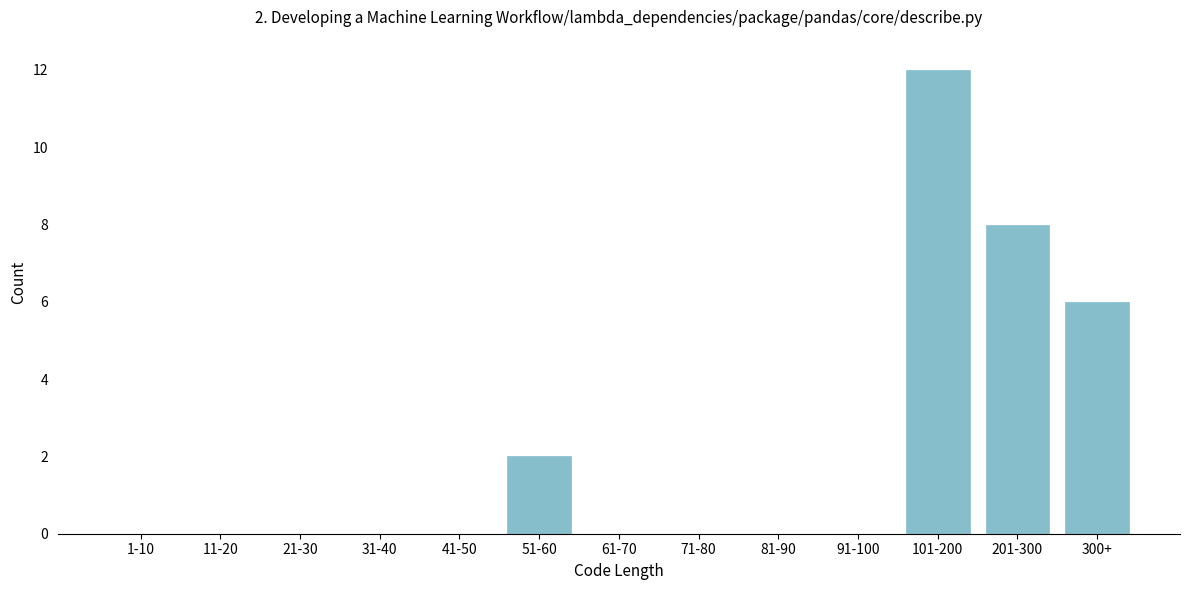

Reading right to left, list all the values displayed in this chart.

300+=6	201-300=8	101-200=12	91-100=0	81-90=0	71-80=0	61-70=0	51-60=2	41-50=0	31-40=0	21-30=0	11-20=0	1-10=0